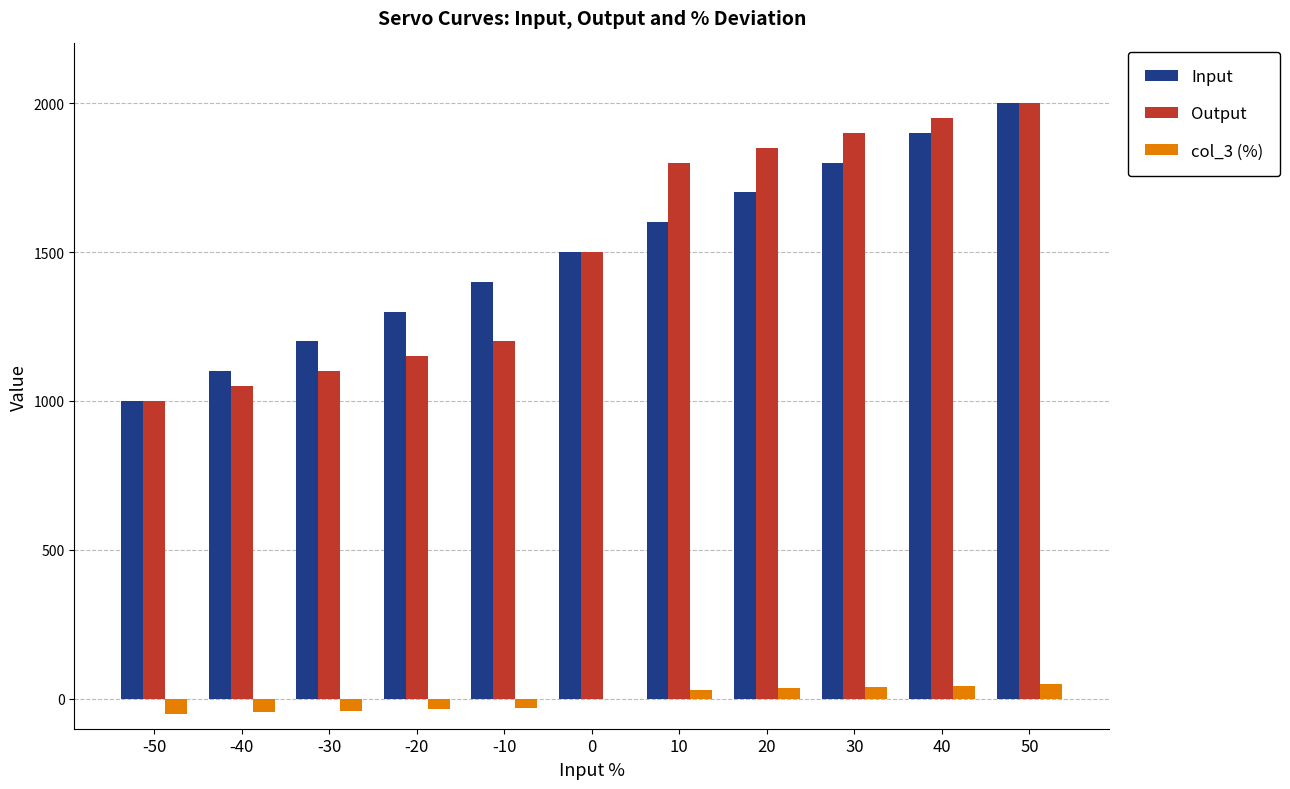

True or false: Input has a value of 1000 at -50.

True